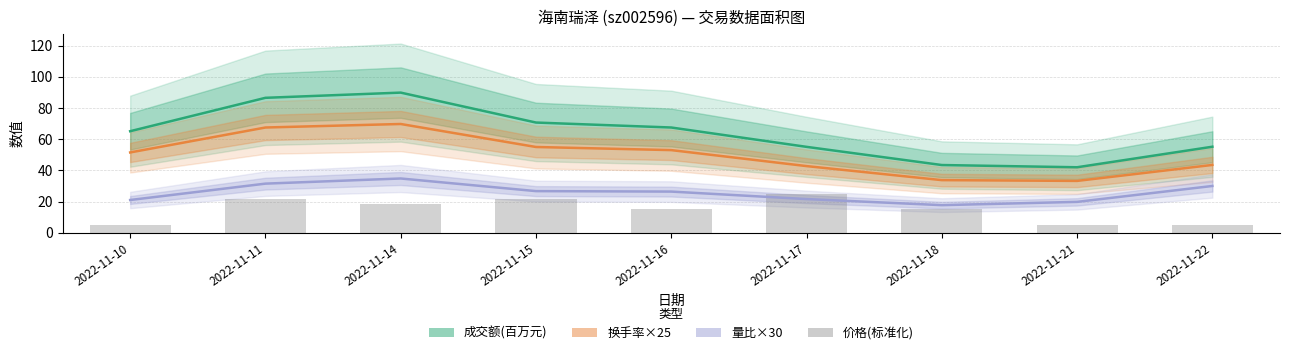

List the series in order of their overall mean, highest first.

成交额(百万元), 换手率×25, 量比×30, 价格(标准化)